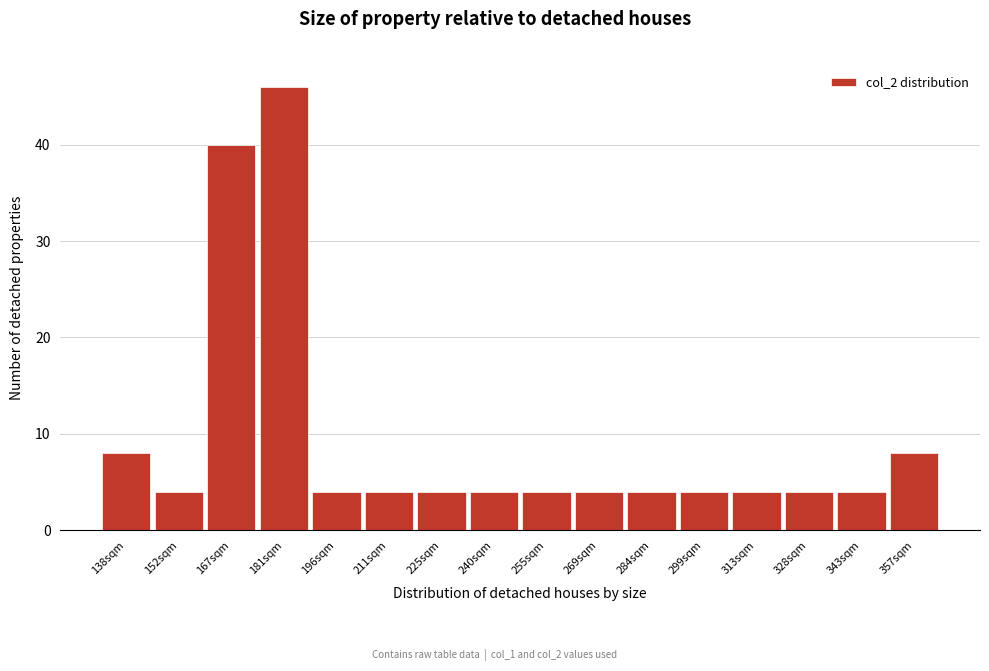

Reading left to right, list all the values displayed in this chart.

138sqm=8	152sqm=4	167sqm=40	181sqm=46	196sqm=4	211sqm=4	225sqm=4	240sqm=4	255sqm=4	269sqm=4	284sqm=4	299sqm=4	313sqm=4	328sqm=4	343sqm=4	357sqm=8